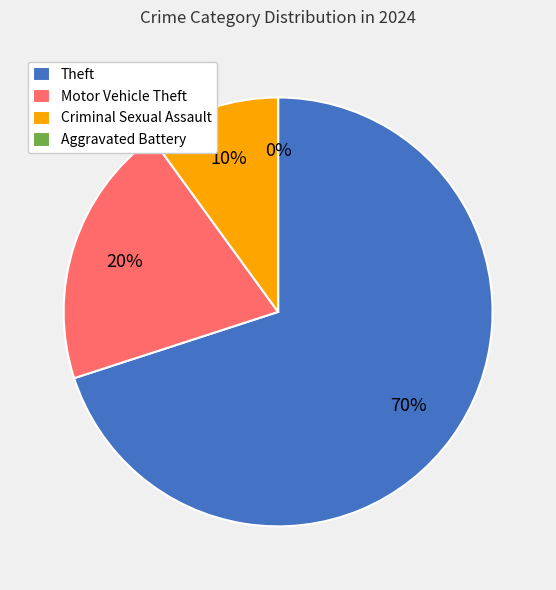

To the nearest percent, what percentage of the pie is Theft?

70%